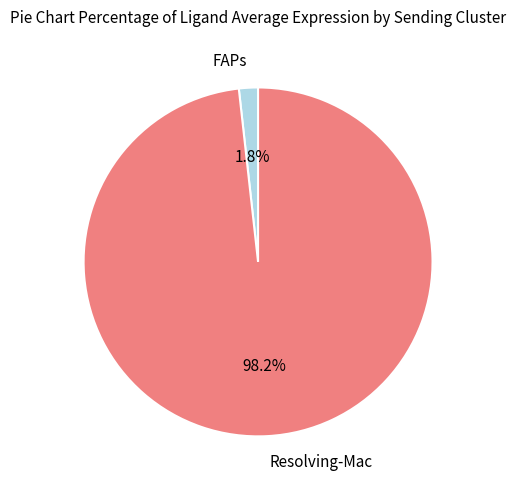

Is it true that Resolving-Mac is 98% of the pie?

True